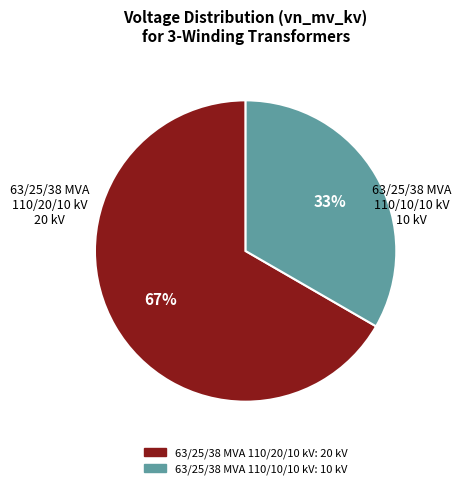

To the nearest percent, what is the average slice percentage?

50%